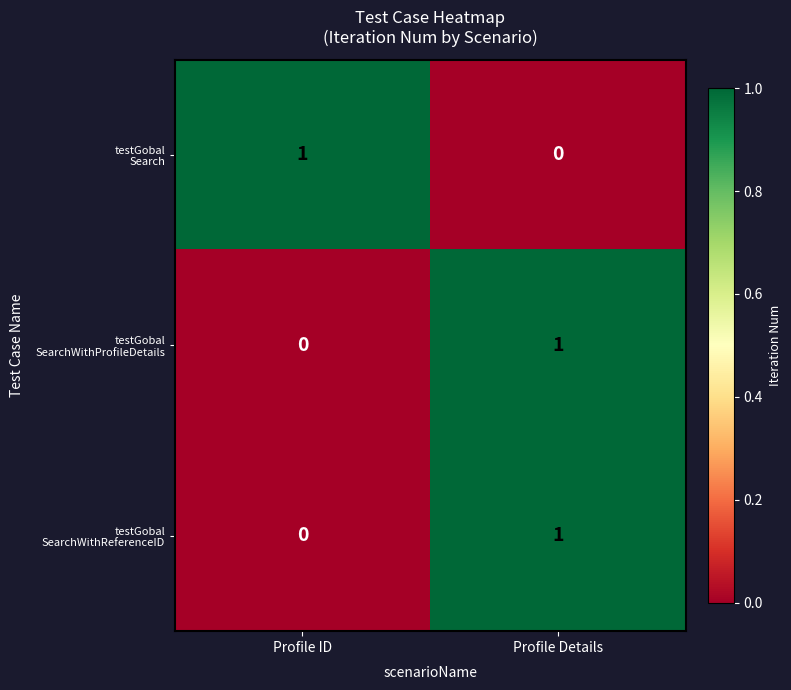

At which category is the sum across all series the highest?

Profile Details